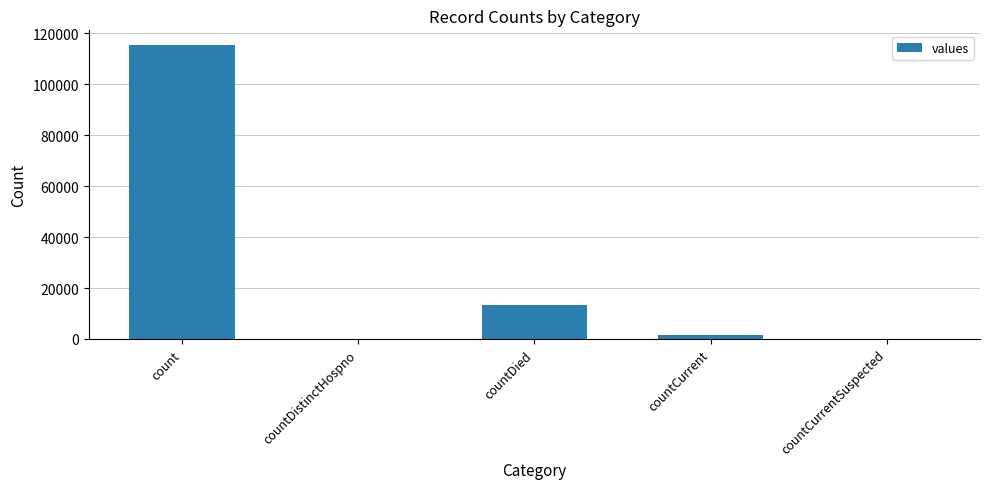

Reading left to right, list all the values displayed in this chart.

count=115379	countDistinctHospno=0	countDied=13343	countCurrent=1383	countCurrentSuspected=0